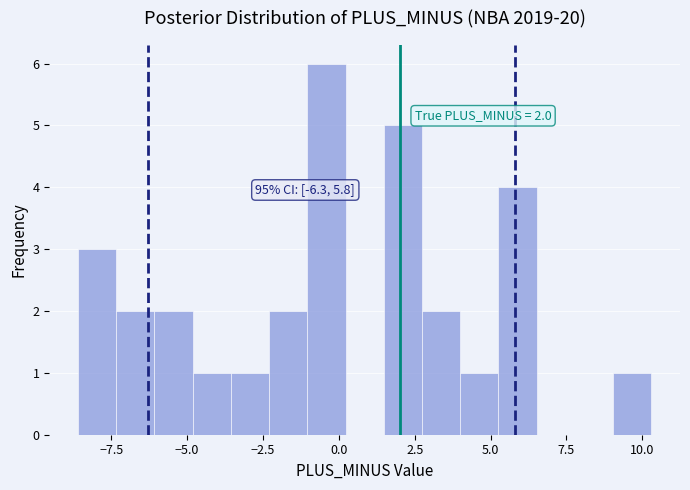

Around what value on the x-axis is the tallest bar? Give the approximate position of its centre, as read against the axis.

-0.5